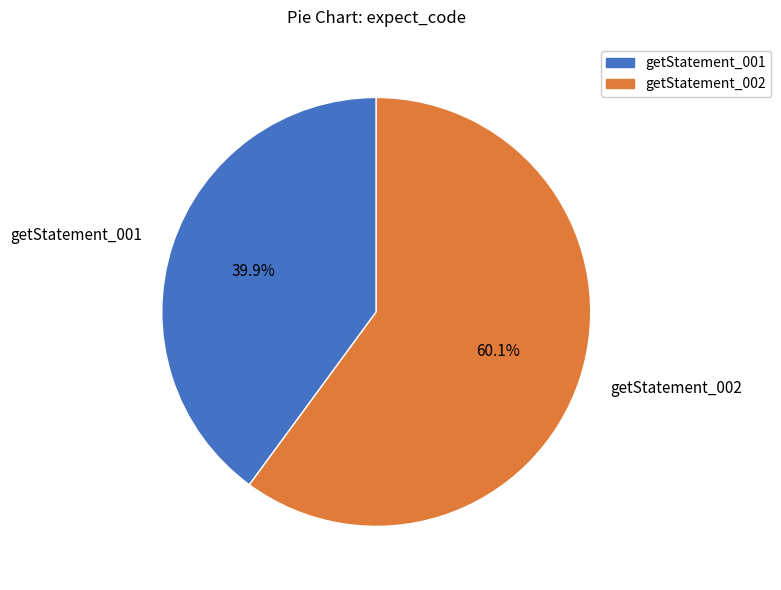

What is the ratio of the value at getStatement_001 to the value at getStatement_002?

0.7